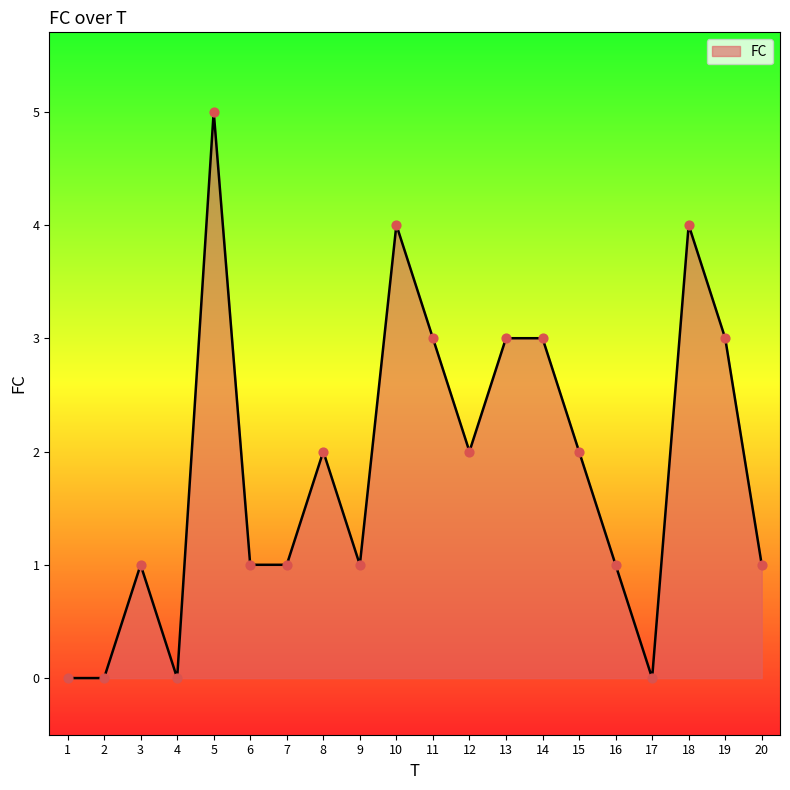

Which has a higher value, 7 or 15?

15